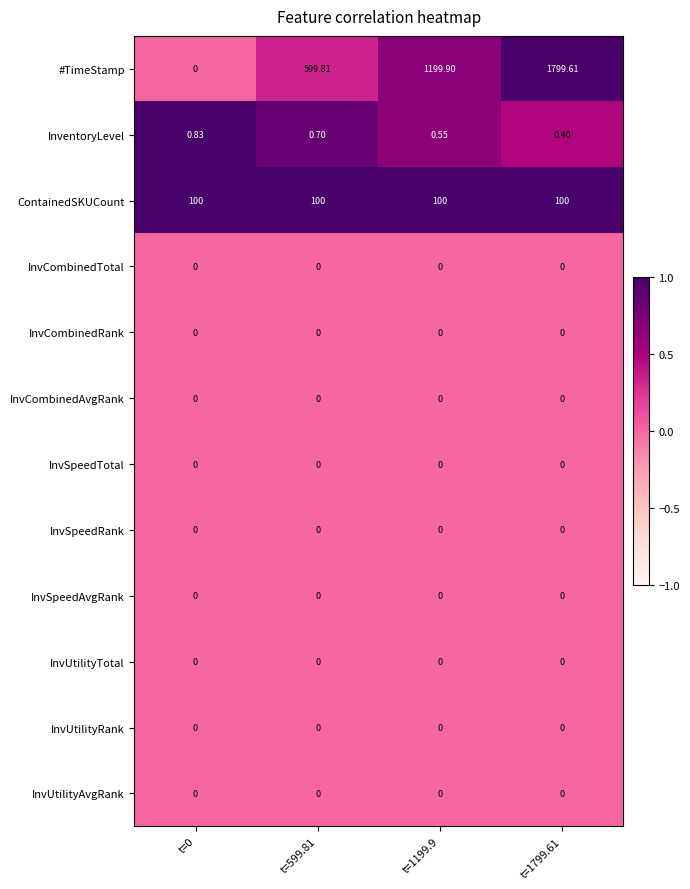

Which series has the largest range (max minus min)?

#TimeStamp